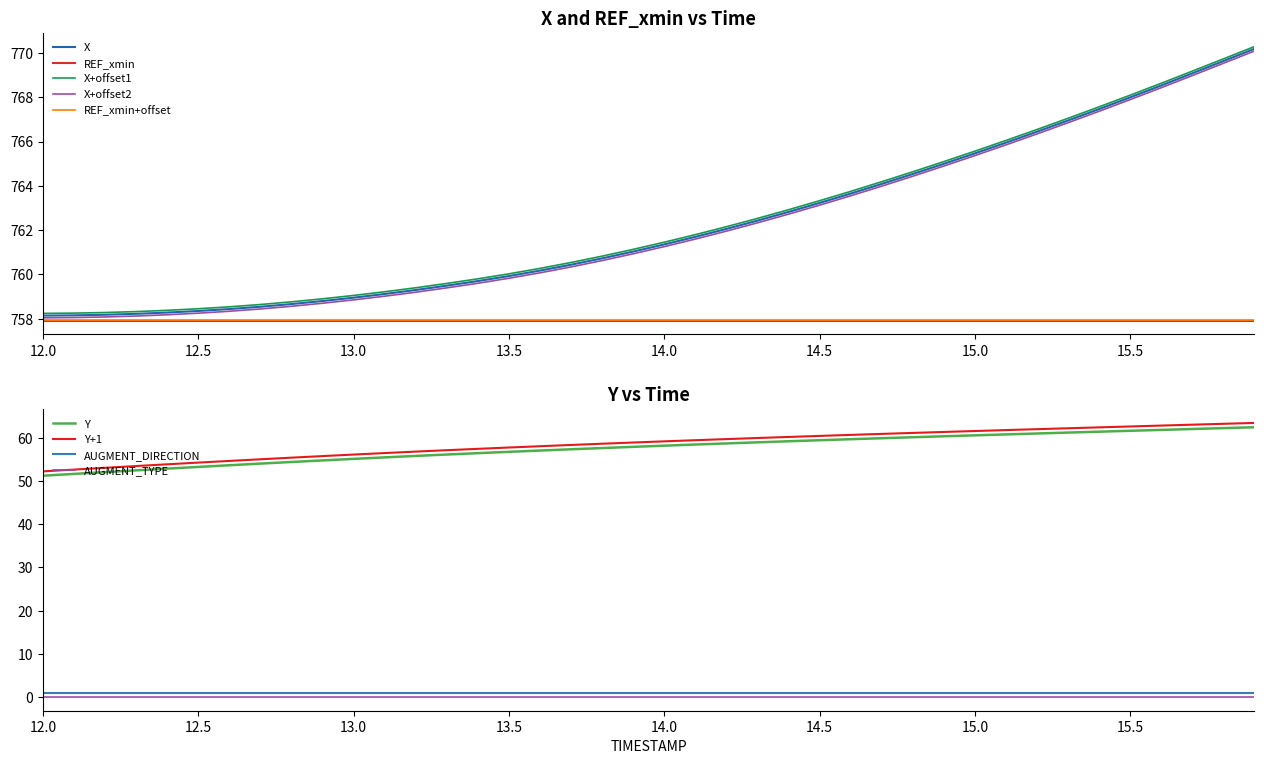

True or false: AUGMENT_TYPE and X cross at least once.

False